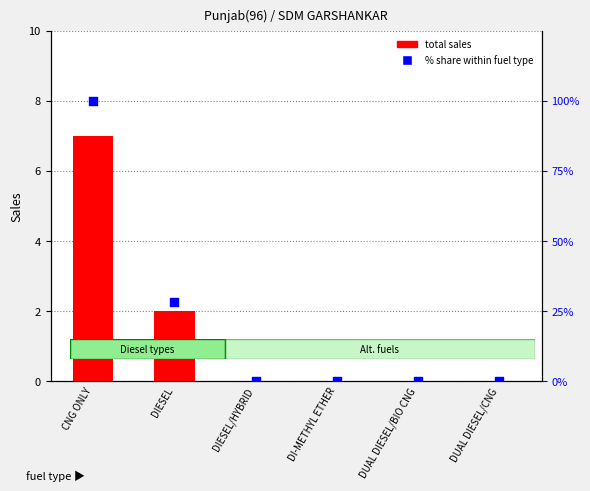

What are all the series names shown in the legend?

total sales, % share within fuel type